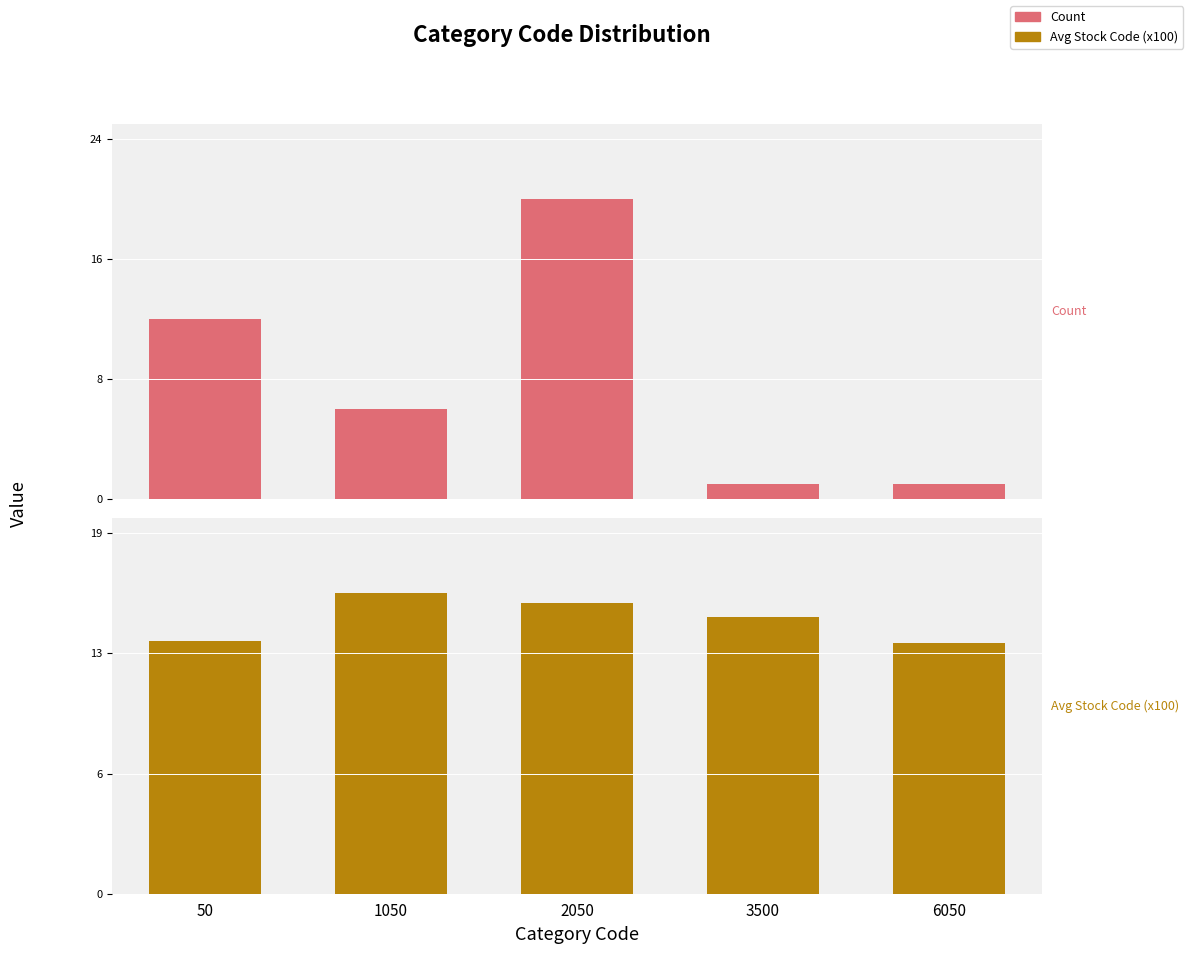

Read the Avg Stock Code (x100) value at 50.

13.6